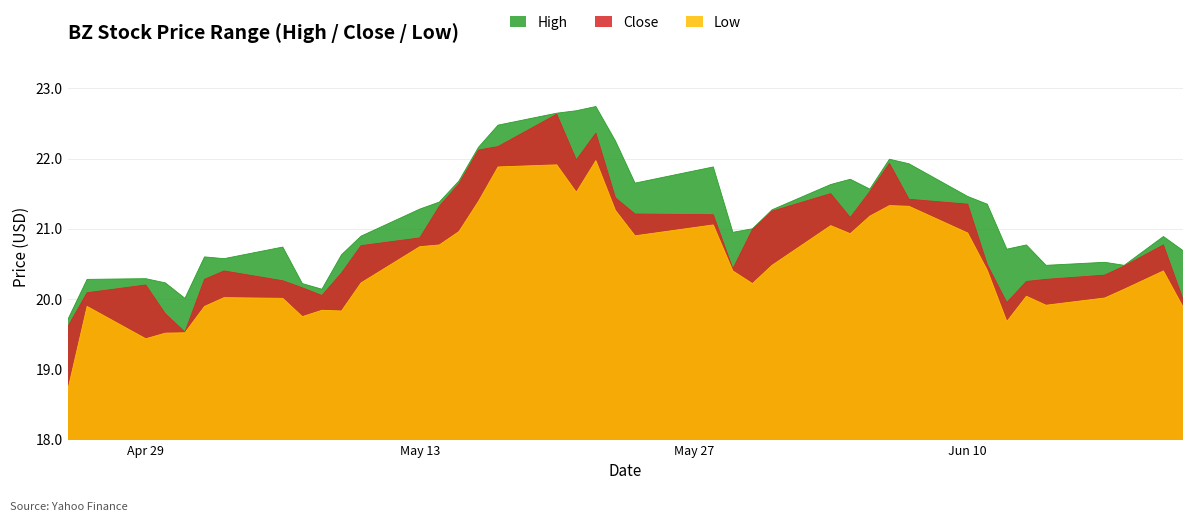

True or false: Low and Close intersect in this chart.

False